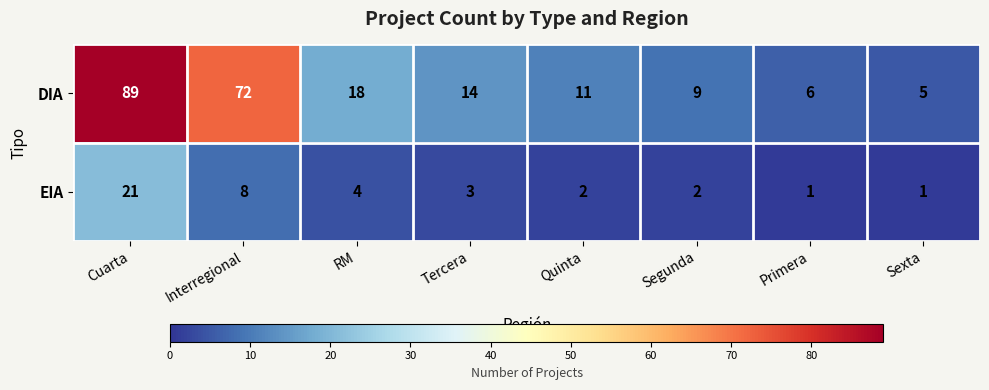

What is the difference between the EIA values at RM and Cuarta?

17